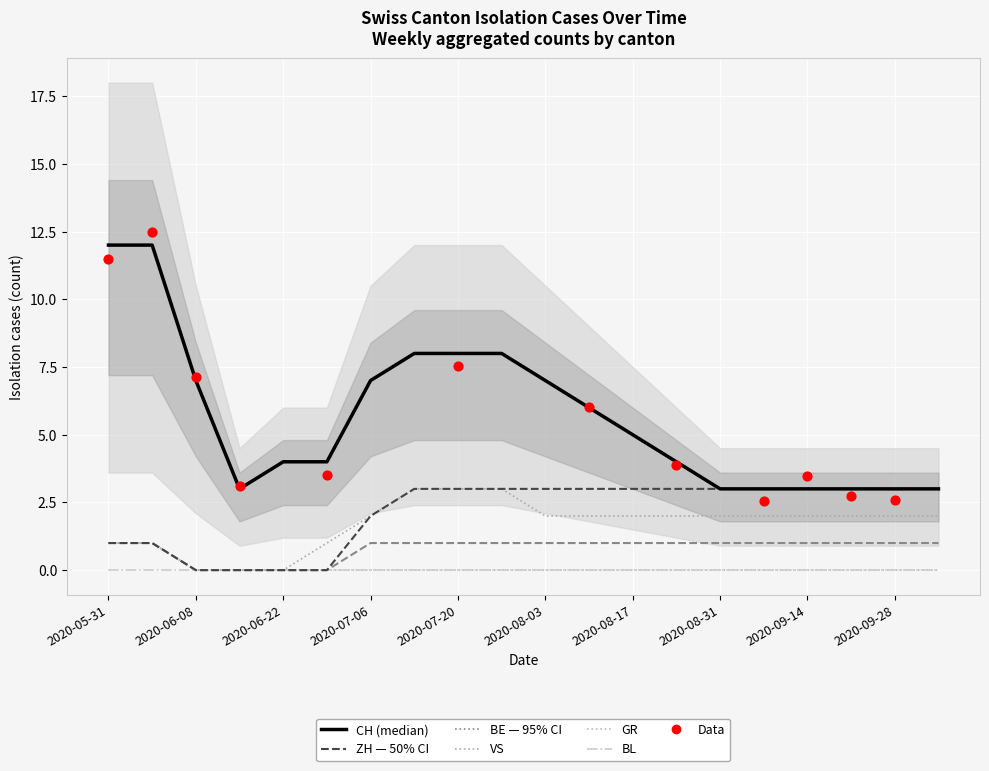

Which series has the widest spread of Y values?

CH